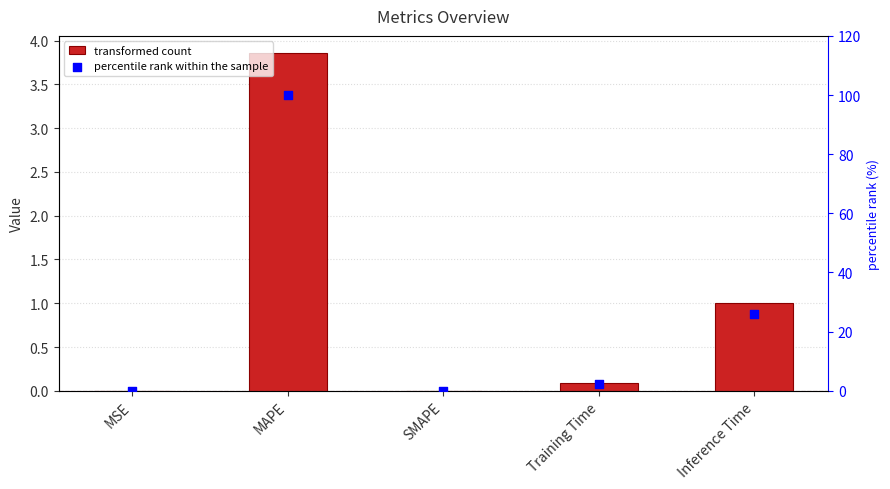

Which series reaches the minimum Y coordinate?

col_1